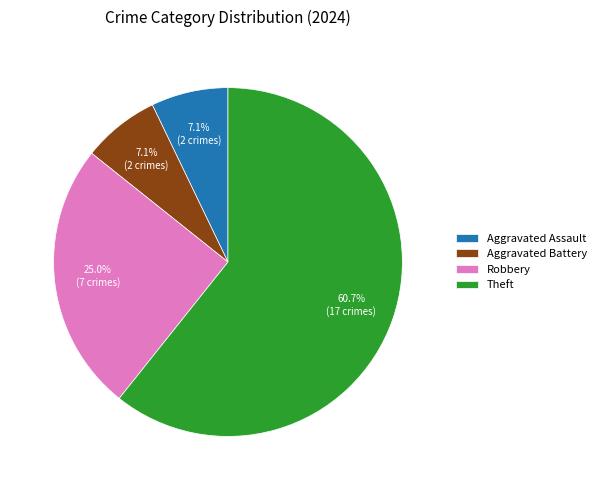

How many segments does this pie chart have?

4